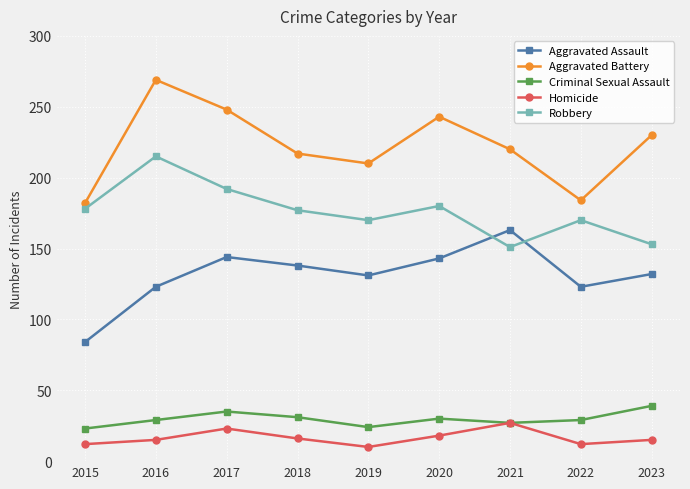

Is the value of Aggravated Battery at 2015 greater than the value of Robbery at 2019?

Yes